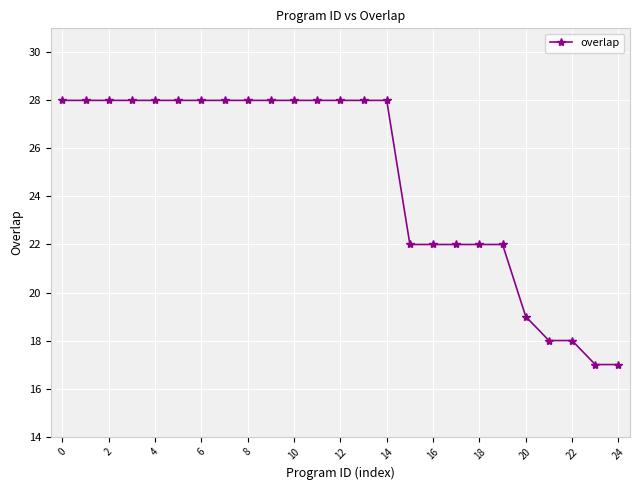

Reading left to right, extract all data points from this chart.

28	28	28	28	28	28	28	28	28	28	28	28	28	28	28	22	22	22	22	22	19	18	18	17	17